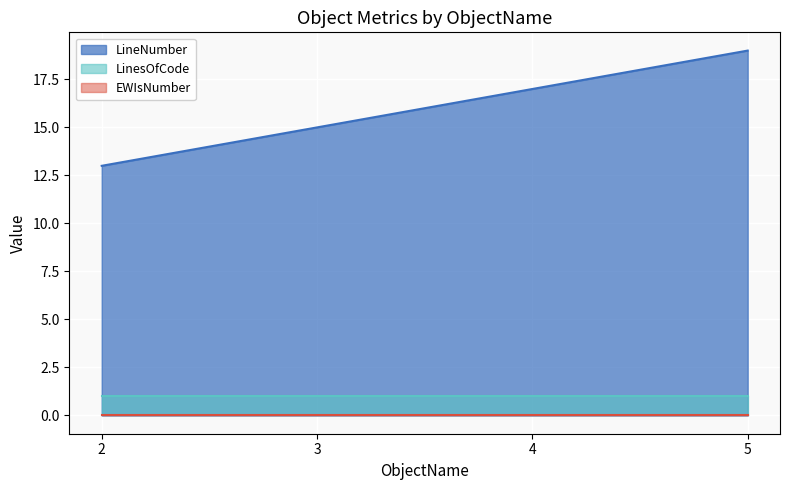

What is the sum of all LinesOfCode values?

4